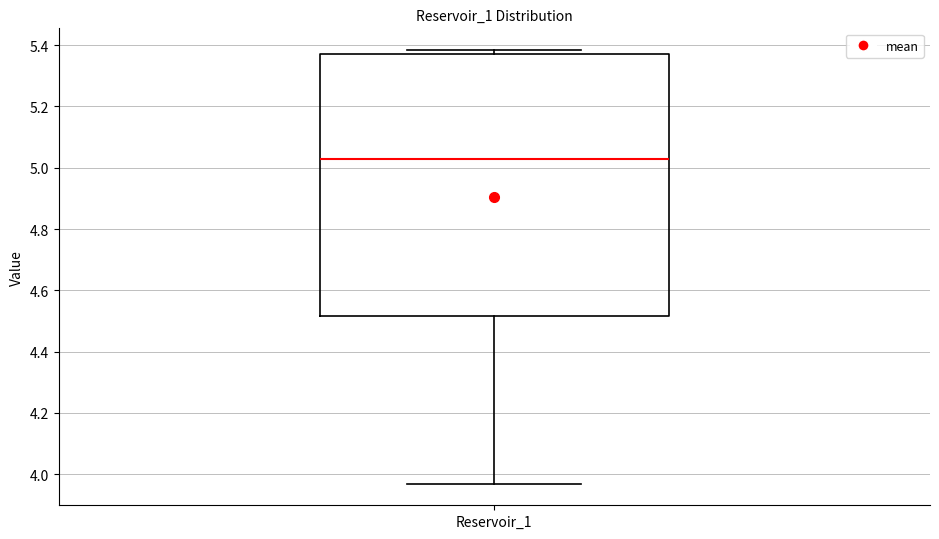

Read this box plot against the y-axis: the position of the median line, the range covered by the box, and the ends of both whiskers. The values are not printed on the chart, so give them approximately, as read against the axis.

median 5.02, box 4.52 to 5.38, whiskers 3.96 to 5.38 (just above the box's upper edge)